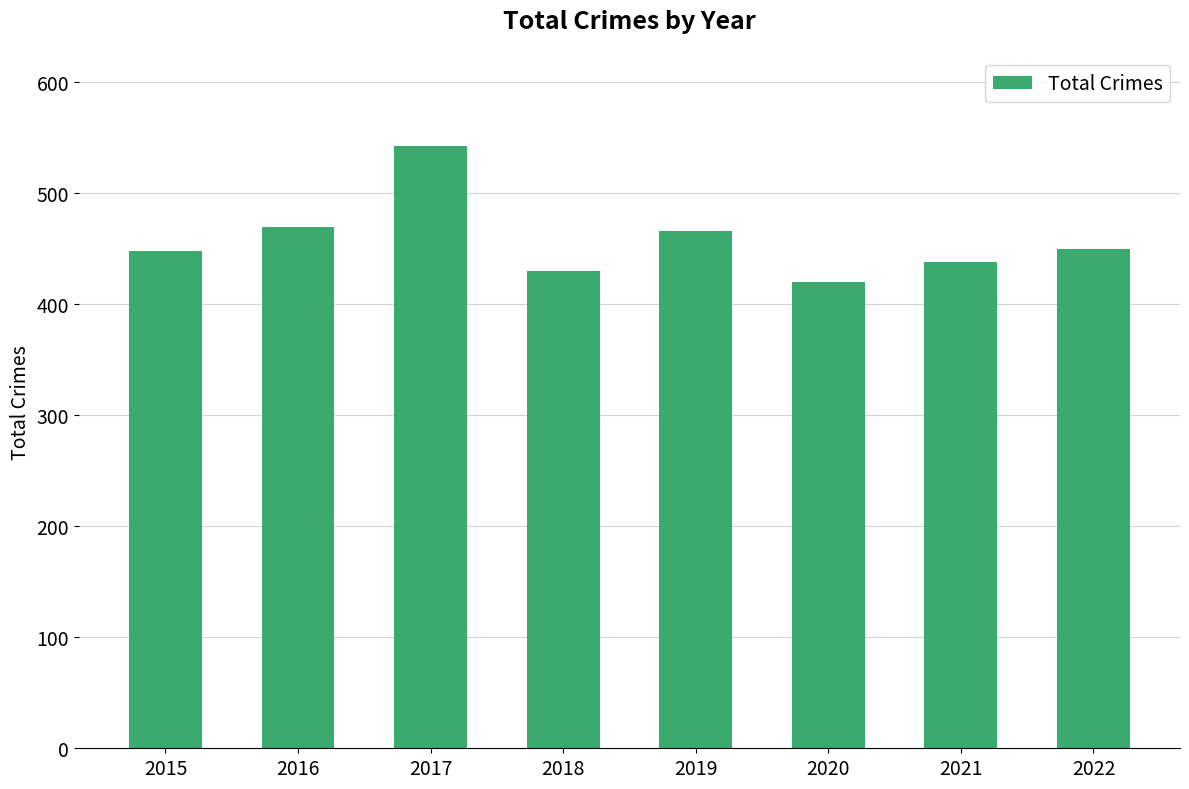

What is the difference between the maximum and minimum values?

122